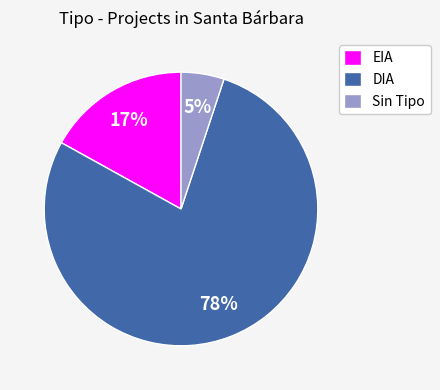

Does EIA account for over 50% of the chart?

No